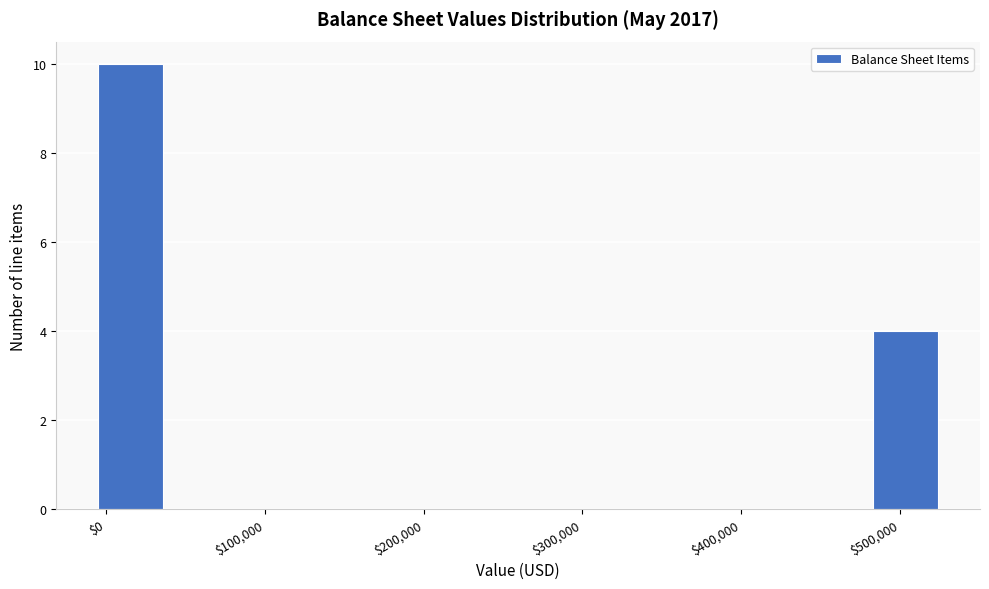

Reading left to right, list every bar in this chart as the range it spans on the x-axis followed by its height. Neither the bar edges nor the heights are printed on the chart, so give them approximately, as read against the axes.

0 to 40000: 10
40000 to 80000: 0
80000 to 120000: 0
120000 to 160000: 0
160000 to 200000: 0
200000 to 240000: 0
240000 to 280000: 0
280000 to 320000: 0
320000 to 360000: 0
360000 to 400000: 0
400000 to 440000: 0
440000 to 480000: 0
480000 to 520000: 4